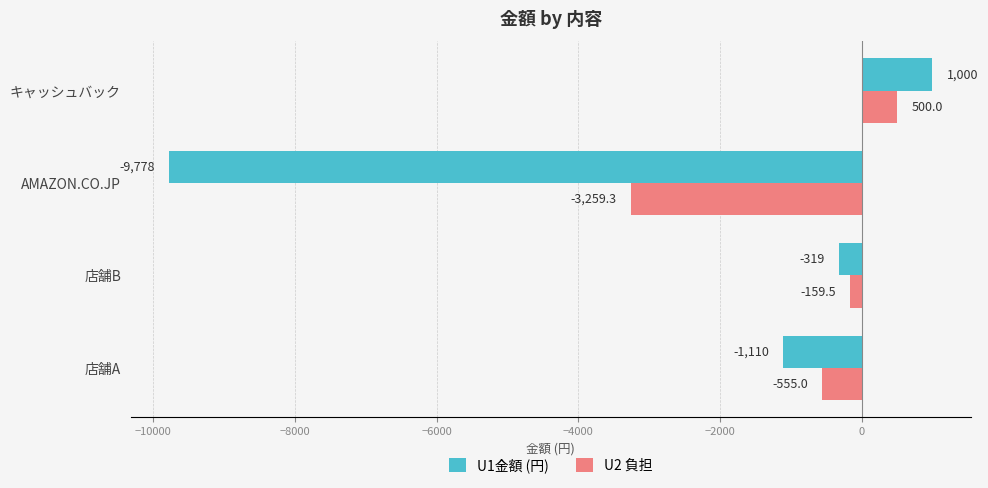

The U1金額 (円) series shows 1000.0 at キャッシュバック. True or false?

True